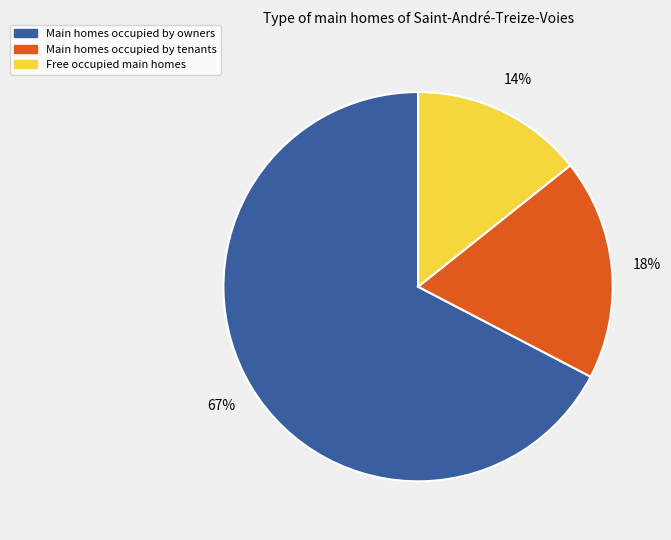

To the nearest percent, what portion does Main homes occupied by tenants represent?

18%